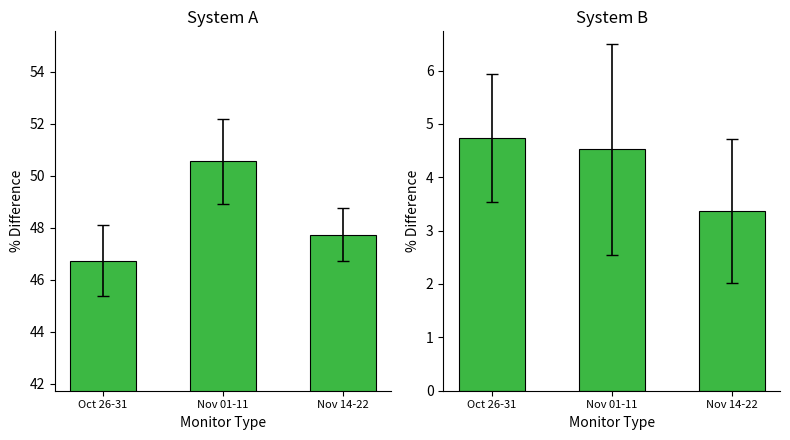

How many values in the t_change series are below 4?

1